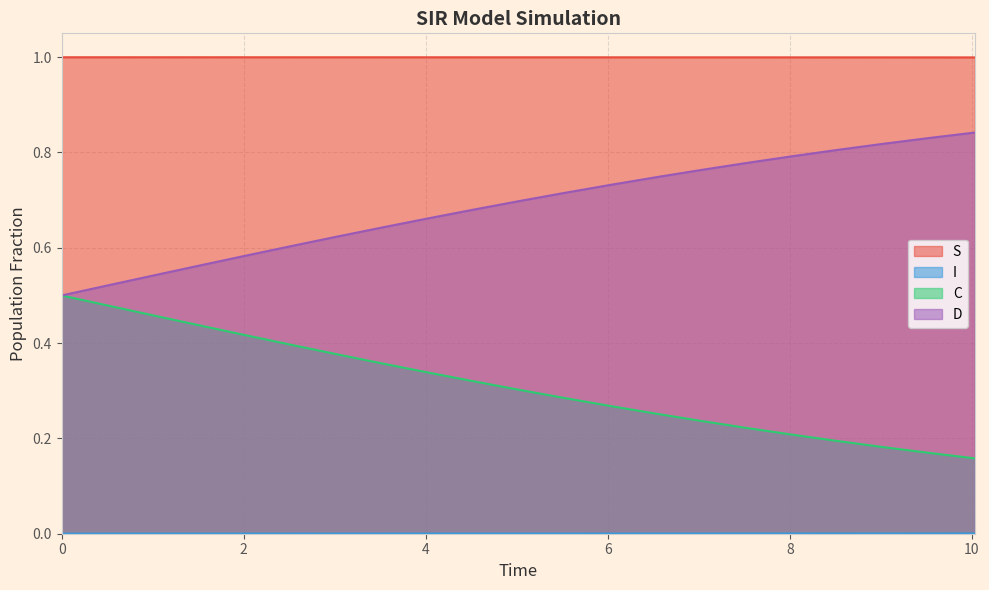

Which series has the largest total across all categories?

S